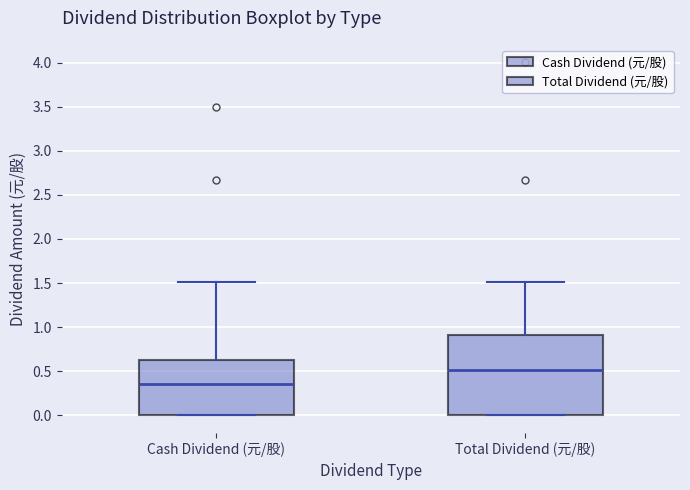

Where does the upper whisker of the box for Cash Dividend (元/股) end on the y-axis? The values are not printed on the chart, so give them approximately, as read against the axis.

1.50